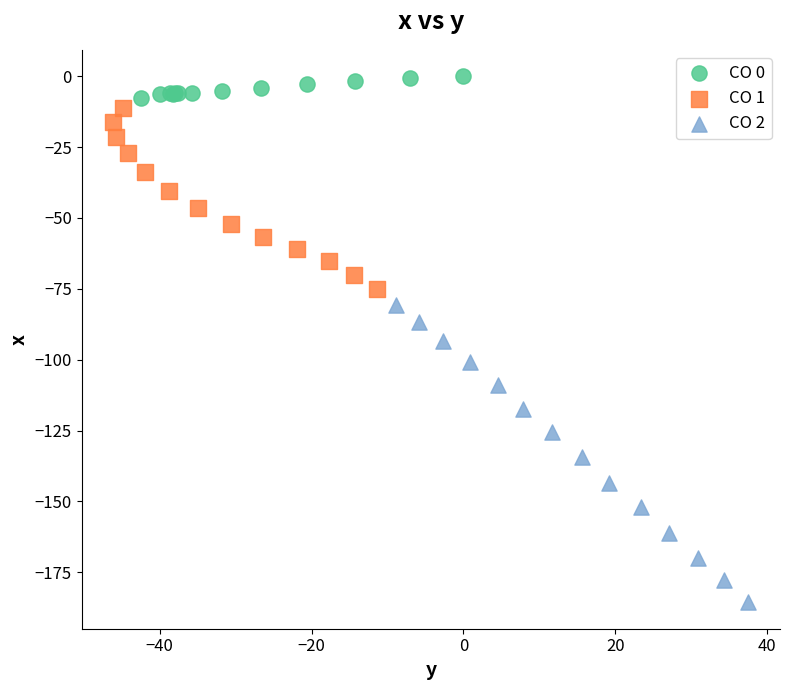

Which series contains the highest Y value?

CO 0